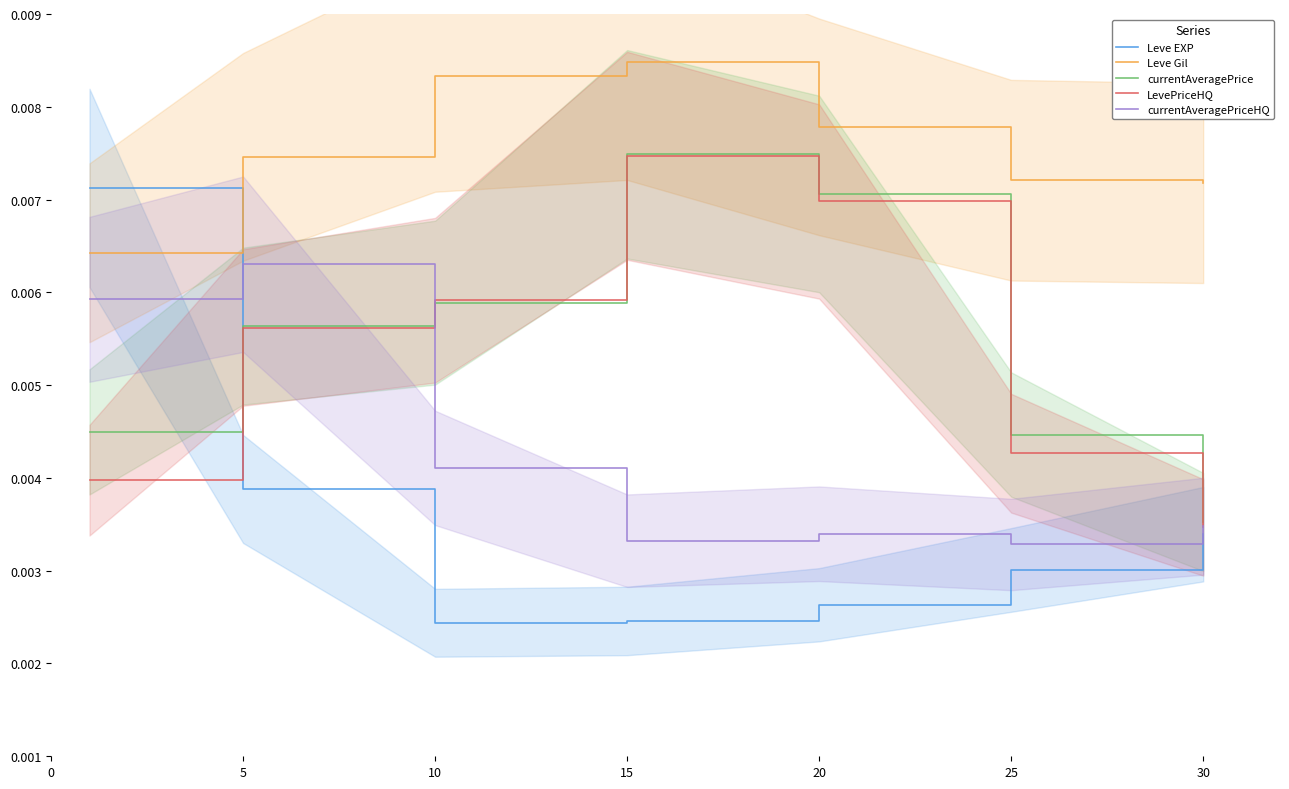

Is the value of Leve EXP at 25 greater than the value of currentAveragePriceHQ at 15?

No